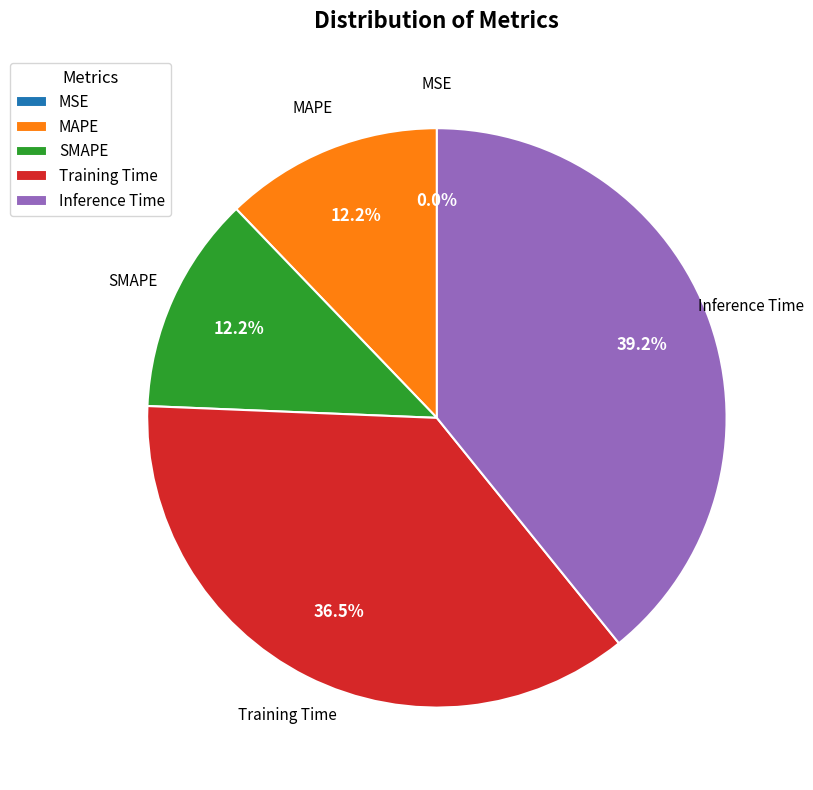

Is MAPE the majority of the pie?

No